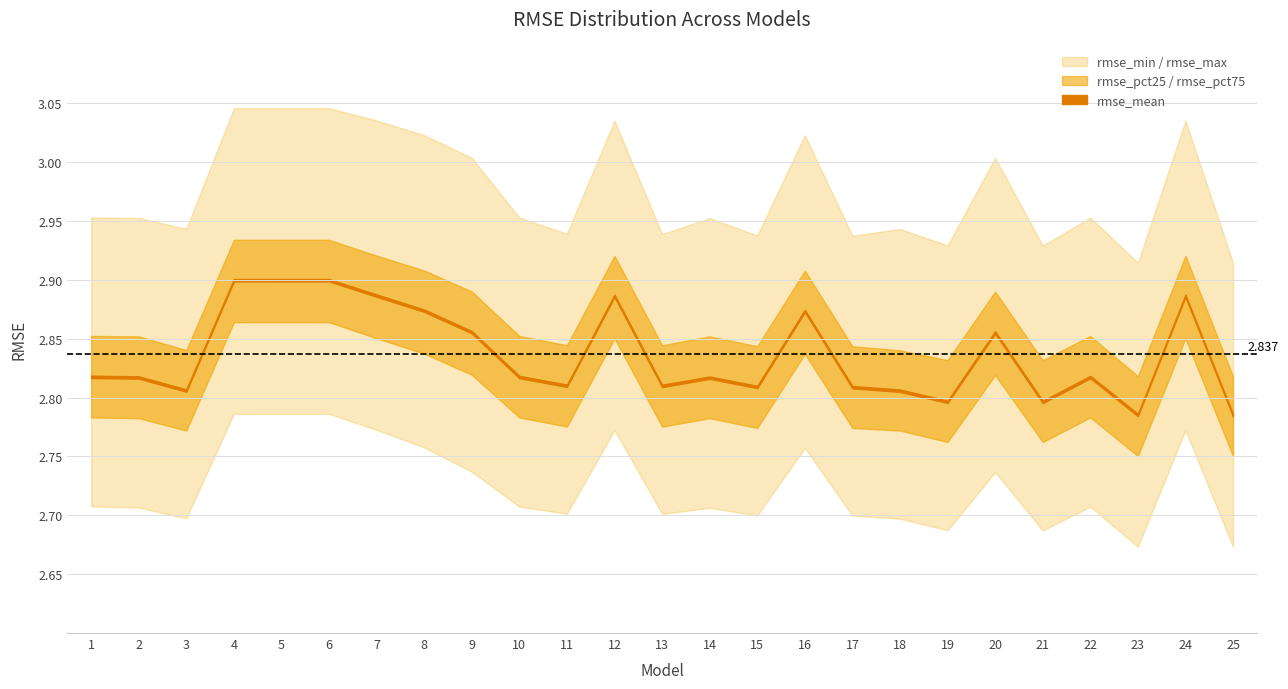

Reading left to right, list all the values displayed in this chart.

rmse_mean: 1=2.8	2=2.8	3=2.8	4=2.9	5=2.9	6=2.9	7=2.9	8=2.9	9=2.9	10=2.8	11=2.8	12=2.9	13=2.8	14=2.8	15=2.8	16=2.9	17=2.8	18=2.8	19=2.8	20=2.9	21=2.8	22=2.8	23=2.8	24=2.9	25=2.8
rmse_min: 1=2.7	2=2.7	3=2.7	4=2.8	5=2.8	6=2.8	7=2.8	8=2.8	9=2.7	10=2.7	11=2.7	12=2.8	13=2.7	14=2.7	15=2.7	16=2.8	17=2.7	18=2.7	19=2.7	20=2.7	21=2.7	22=2.7	23=2.7	24=2.8	25=2.7
rmse_pct25: 1=2.8	2=2.8	3=2.8	4=2.9	5=2.9	6=2.9	7=2.9	8=2.8	9=2.8	10=2.8	11=2.8	12=2.9	13=2.8	14=2.8	15=2.8	16=2.8	17=2.8	18=2.8	19=2.8	20=2.8	21=2.8	22=2.8	23=2.8	24=2.9	25=2.8
rmse_pct75: 1=2.9	2=2.9	3=2.8	4=2.9	5=2.9	6=2.9	7=2.9	8=2.9	9=2.9	10=2.9	11=2.8	12=2.9	13=2.8	14=2.9	15=2.8	16=2.9	17=2.8	18=2.8	19=2.8	20=2.9	21=2.8	22=2.9	23=2.8	24=2.9	25=2.8
rmse_max: 1=3.0	2=3.0	3=2.9	4=3.0	5=3.0	6=3.0	7=3.0	8=3.0	9=3.0	10=3.0	11=2.9	12=3.0	13=2.9	14=3.0	15=2.9	16=3.0	17=2.9	18=2.9	19=2.9	20=3.0	21=2.9	22=3.0	23=2.9	24=3.0	25=2.9